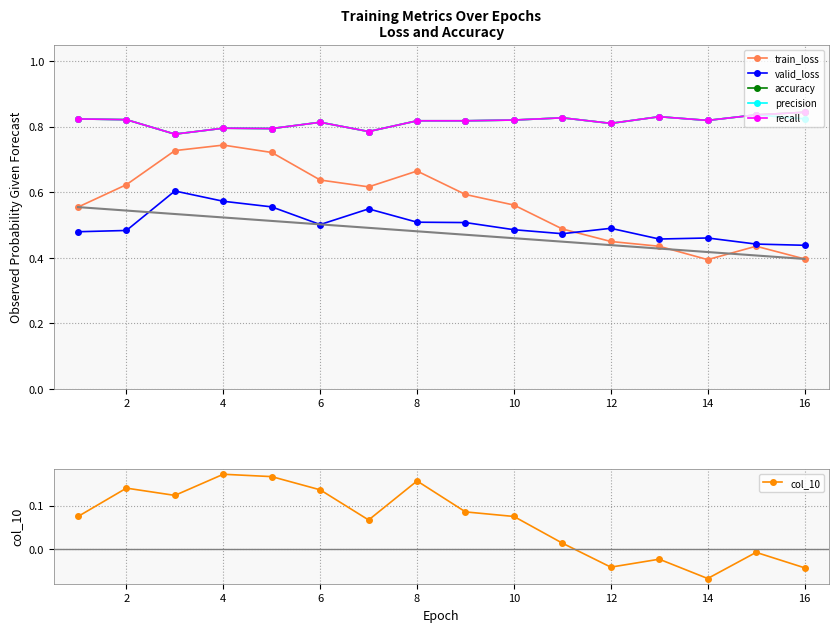

Reading left to right, what are all the values shown in this chart?

train_loss: 0.6	0.6	0.7	0.7	0.7	0.6	0.6	0.7	0.6	0.6	0.5	0.4	0.4	0.4	0.4	0.4
valid_loss: 0.5	0.5	0.6	0.6	0.6	0.5	0.5	0.5	0.5	0.5	0.5	0.5	0.5	0.5	0.4	0.4
accuracy: 0.8	0.8	0.8	0.8	0.8	0.8	0.8	0.8	0.8	0.8	0.8	0.8	0.8	0.8	0.8	0.8
precision: 0.8	0.8	0.8	0.8	0.8	0.8	0.8	0.8	0.8	0.8	0.8	0.8	0.8	0.8	0.8	0.8
recall: 0.8	0.8	0.8	0.8	0.8	0.8	0.8	0.8	0.8	0.8	0.8	0.8	0.8	0.8	0.8	0.8
col_10: 0.1	0.1	0.1	0.2	0.2	0.1	0.1	0.2	0.1	0.1	0.0	-0.0	-0.0	-0.1	-0.0	-0.0